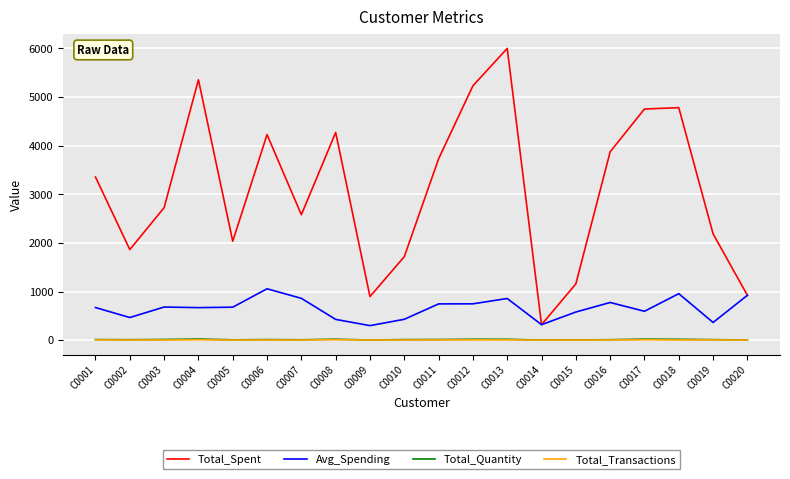

Where is Total_Spent nearest to the value 3159?

C0001